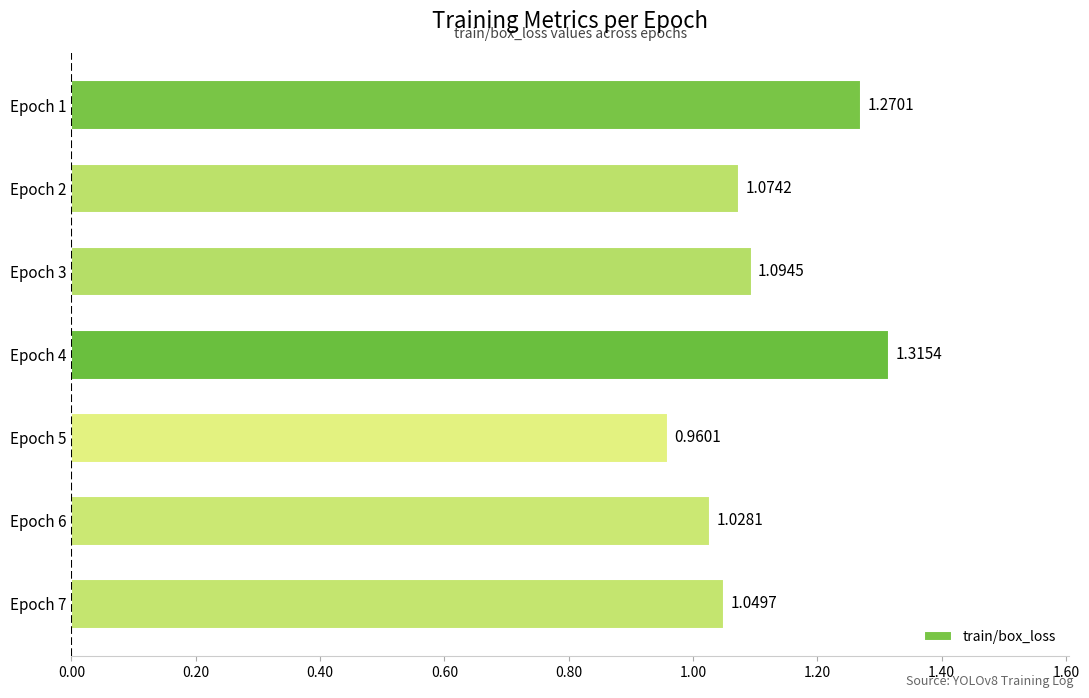

How many categories are shown in the chart?

7